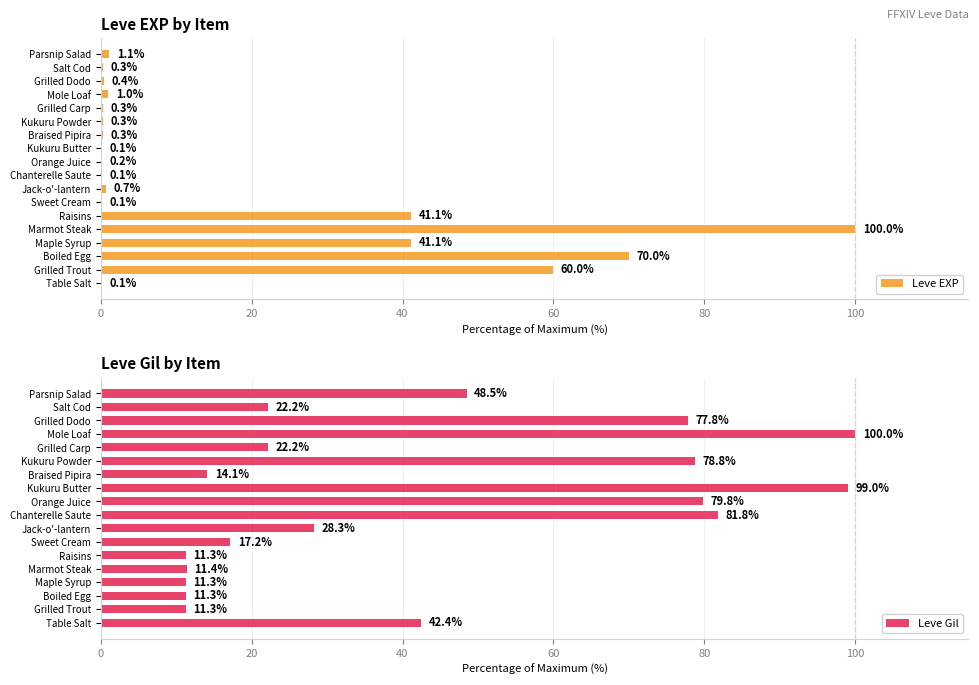

True or false: Leve EXP has a value of 100.0 at Marmot Steak.

True